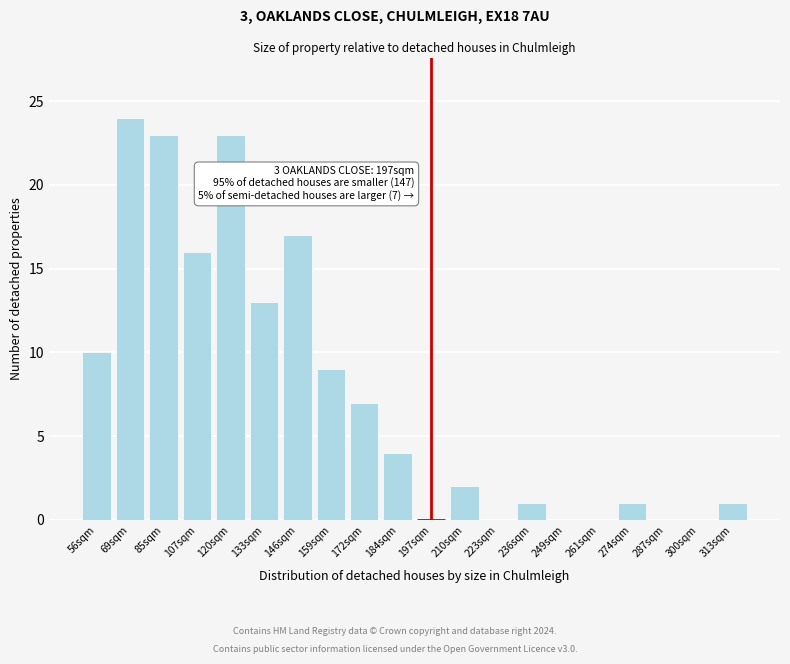

Reading left to right, transcribe all the data shown in this chart.

56sqm=10	69sqm=24	85sqm=23	107sqm=16	120sqm=23	133sqm=13	146sqm=17	159sqm=9	172sqm=7	184sqm=4	197sqm=0	210sqm=2	223sqm=0	236sqm=1	249sqm=0	261sqm=0	274sqm=1	287sqm=0	300sqm=0	313sqm=1